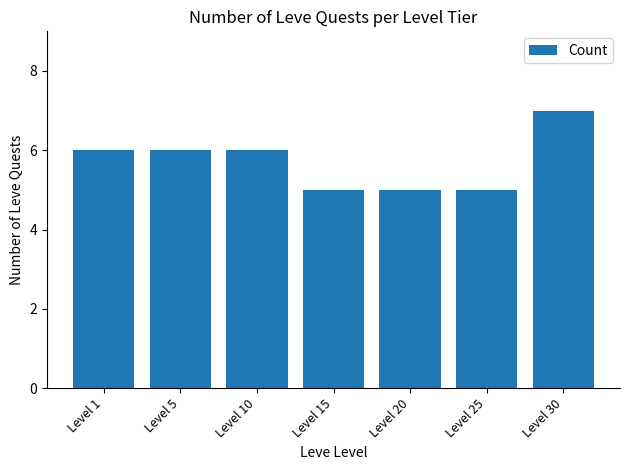

The value at Level 1 is 6. True or false?

True